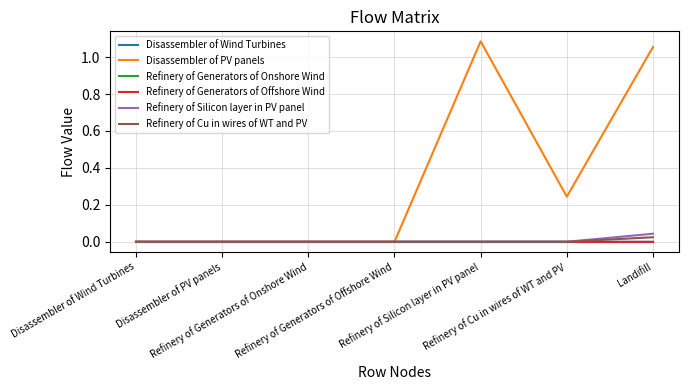

In Disassembler of Wind Turbines, how many points are lower than both neighbors (excluding endpoints)?

1